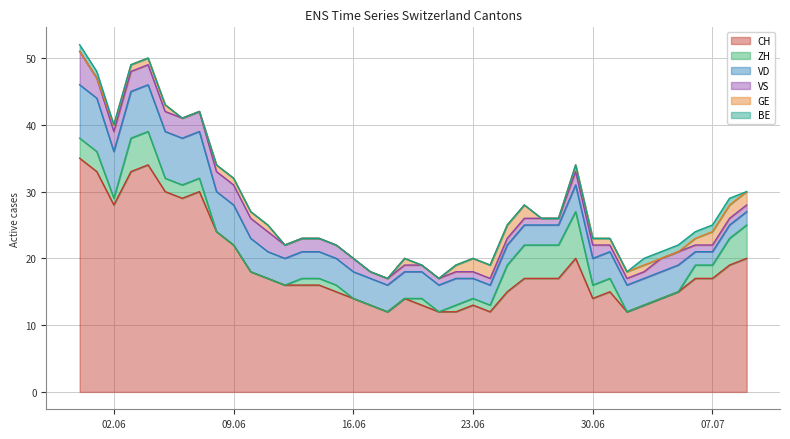

What is the highest value of the CH series?

35